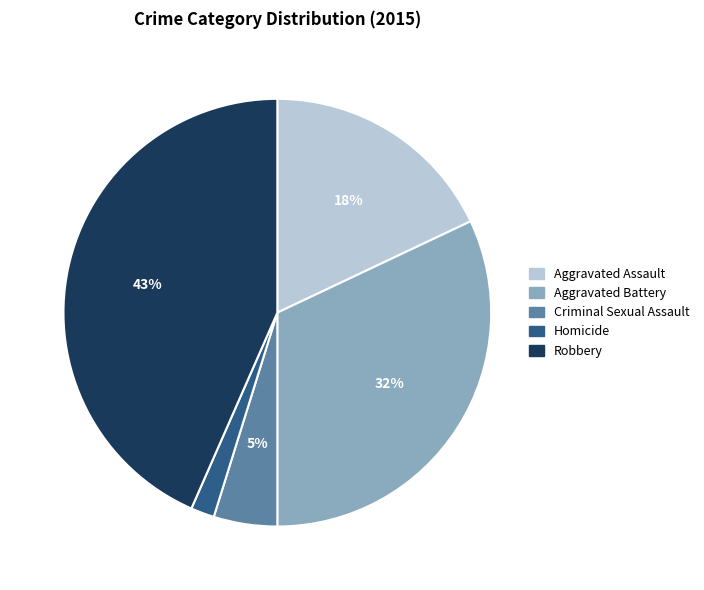

Approximately how many times larger is the value at Criminal Sexual Assault compared to Aggravated Assault?

0.3